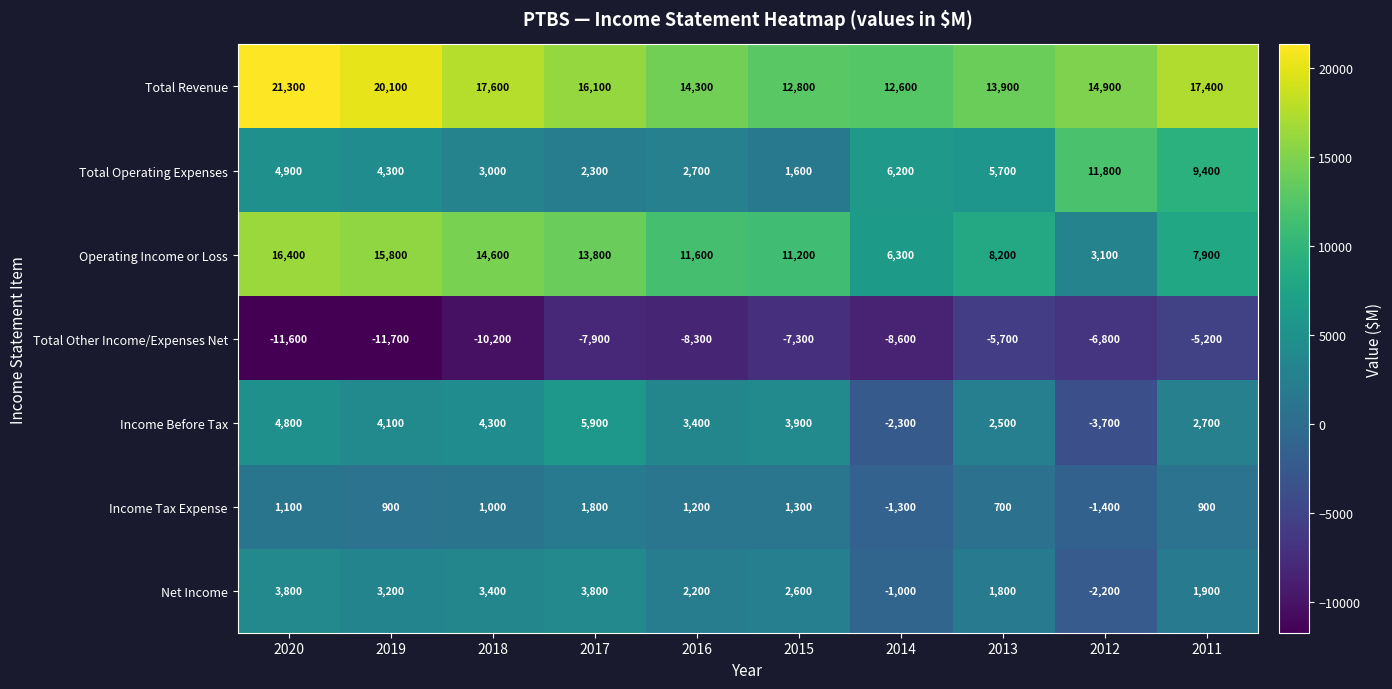

At which label is Total Other Income/Expenses Net closest to -8450?

2016